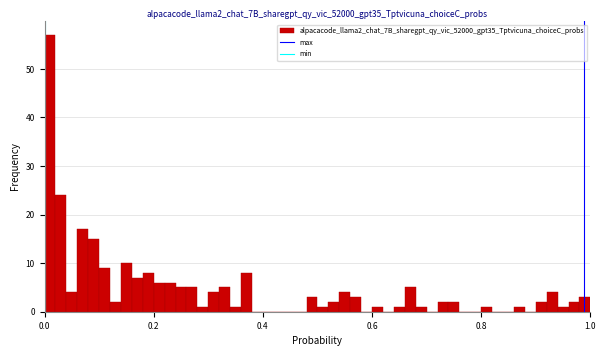

Read against the x-axis, roughly where is the centre of the tallest bar?

0.02